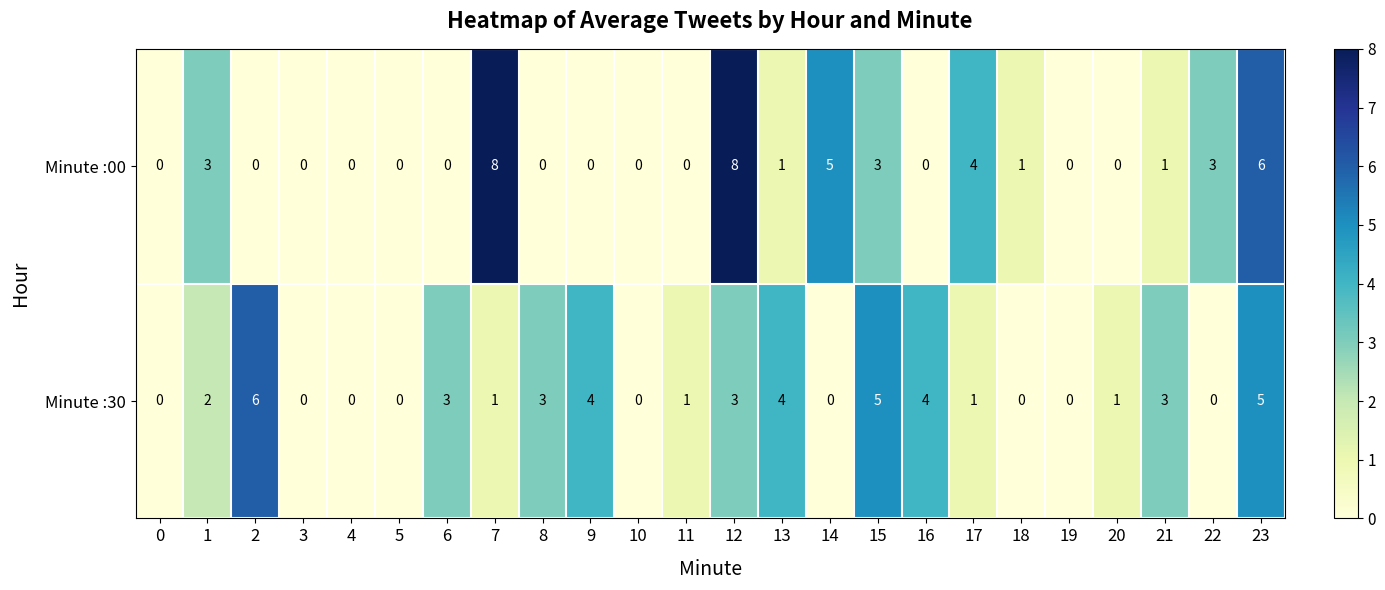

Is the value of Minute :00 at 23 greater than the value of Minute :30 at 10?

Yes